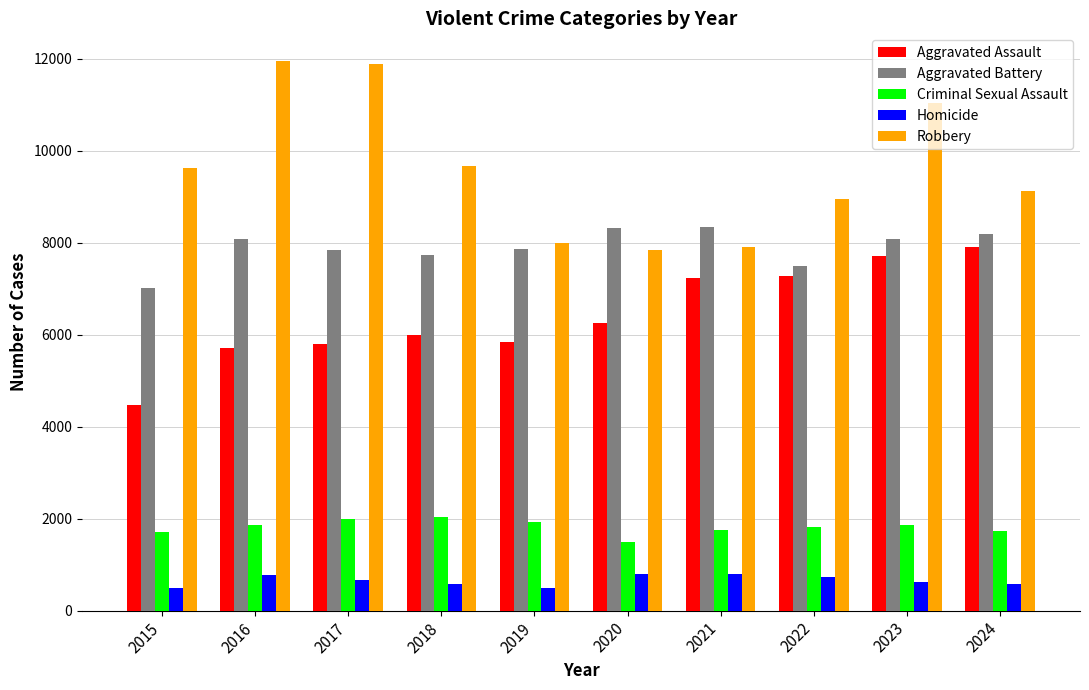

What is the maximum value shown in the chart?

11960